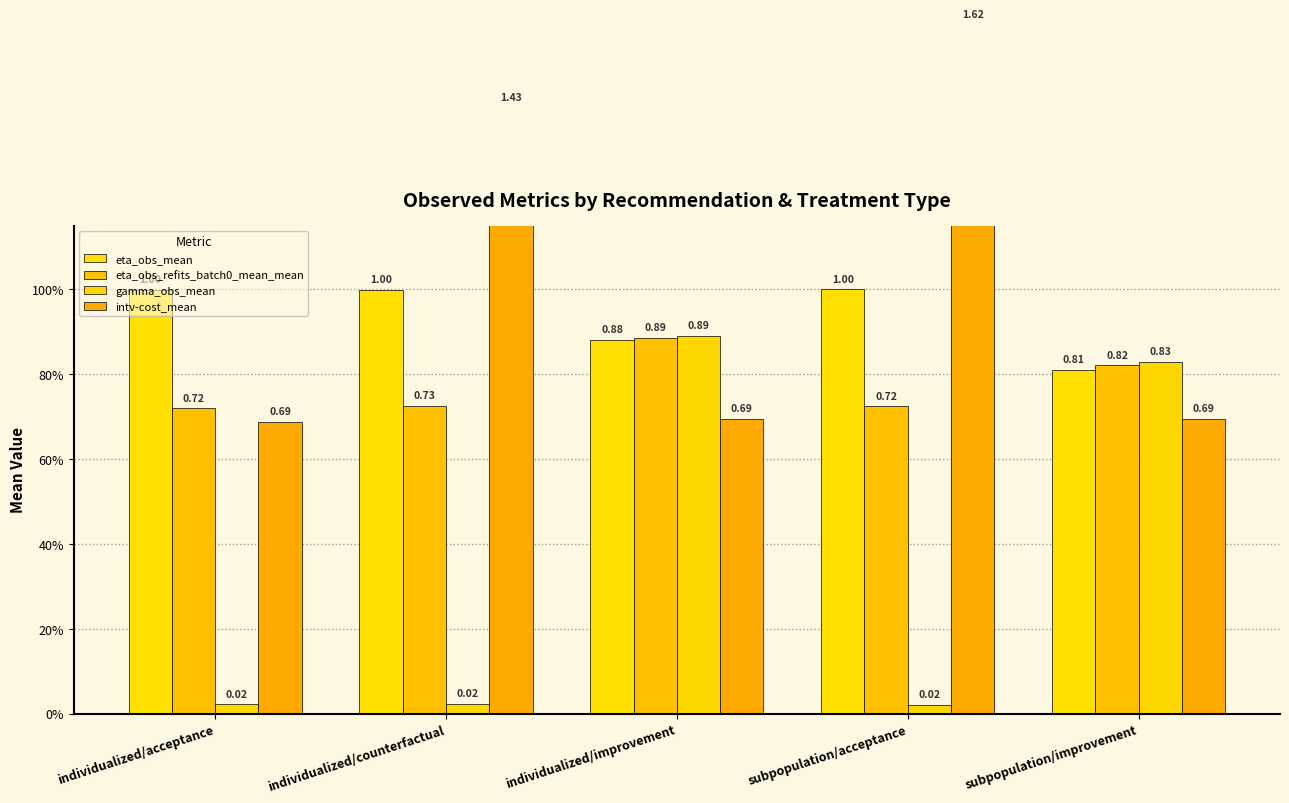

What is the sum of all intv-cost_mean values?

5.1